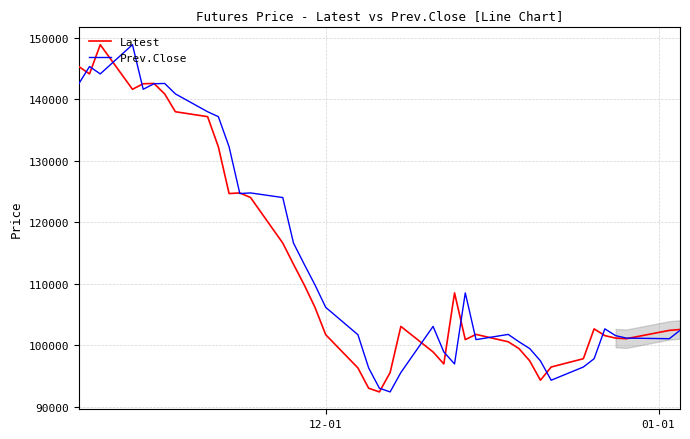

What is the smallest value displayed?

92450